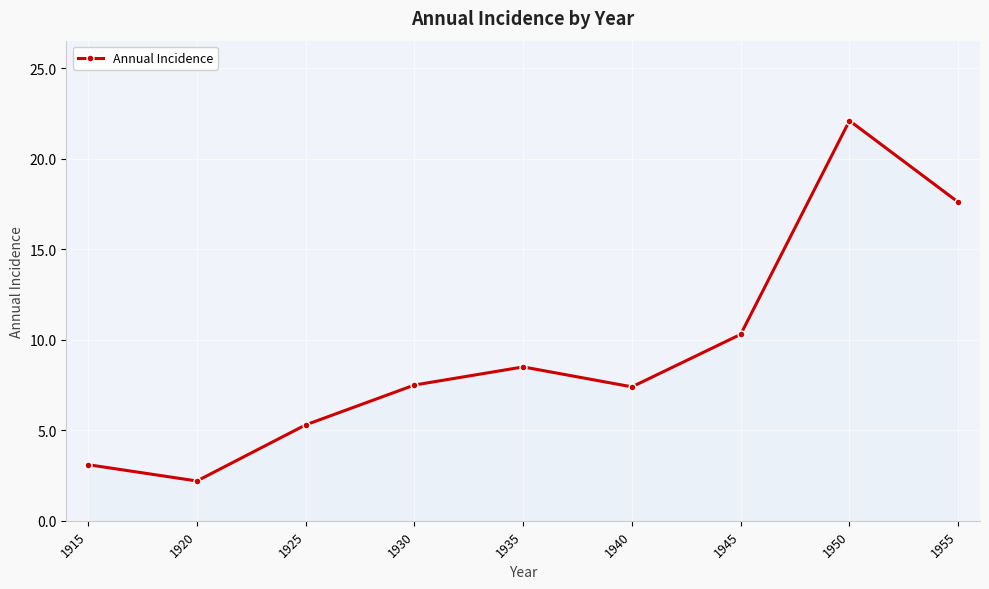

True or false: the data has more than 1 interior local peaks.

True